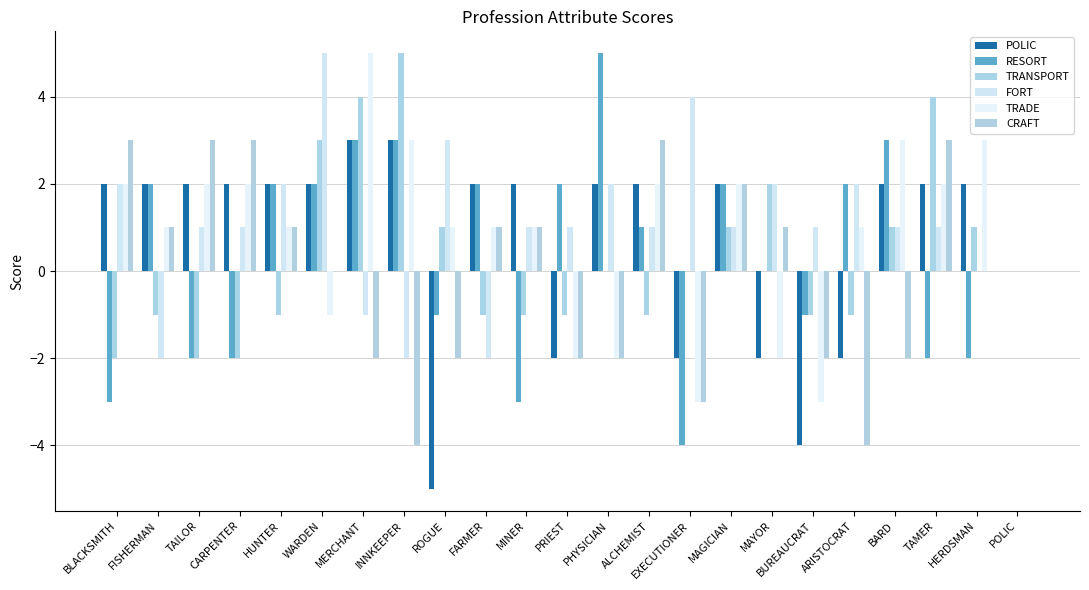

Reading left to right, list all the values displayed in this chart.

POLIC: 2	2	2	2	2	2	3	3	-5	2	2	-2	2	2	-2	2	-2	-4	-2	2	2	2	0
RESORT: -3	2	-2	-2	2	2	3	3	-1	2	-3	2	5	1	-4	2	0	-1	2	3	-2	-2	0
TRANSPORT: -2	-1	-2	-2	-1	3	4	5	1	-1	-1	-1	0	-1	0	1	2	-1	-1	1	4	1	0
FORT: 2	-2	1	1	2	5	-1	-2	3	-2	1	1	2	1	4	1	2	1	2	1	1	0	0
TRADE: 2	1	2	2	1	-1	5	3	1	1	1	-2	-2	2	-3	2	-2	-3	1	3	2	3	0
CRAFT: 3	1	3	3	1	0	-2	-4	-2	1	1	-2	-2	3	-3	2	1	-2	-4	-2	3	0	0